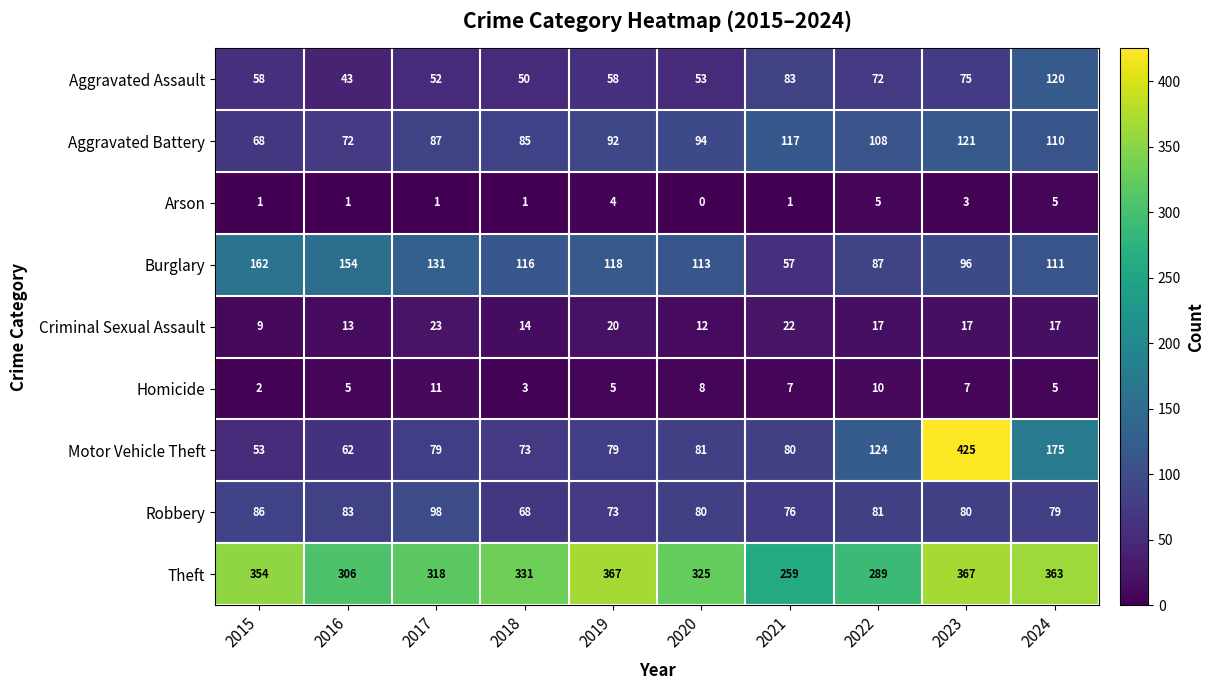

At how many categories does at least one series exceed 114?

10